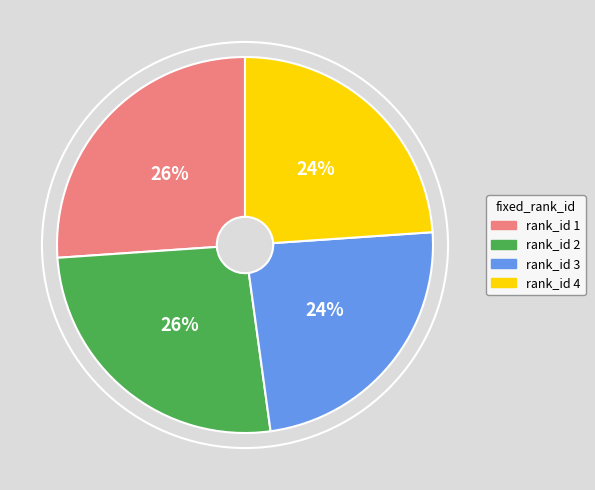

Which has a higher value, rank_id 3 or rank_id 2?

rank_id 2